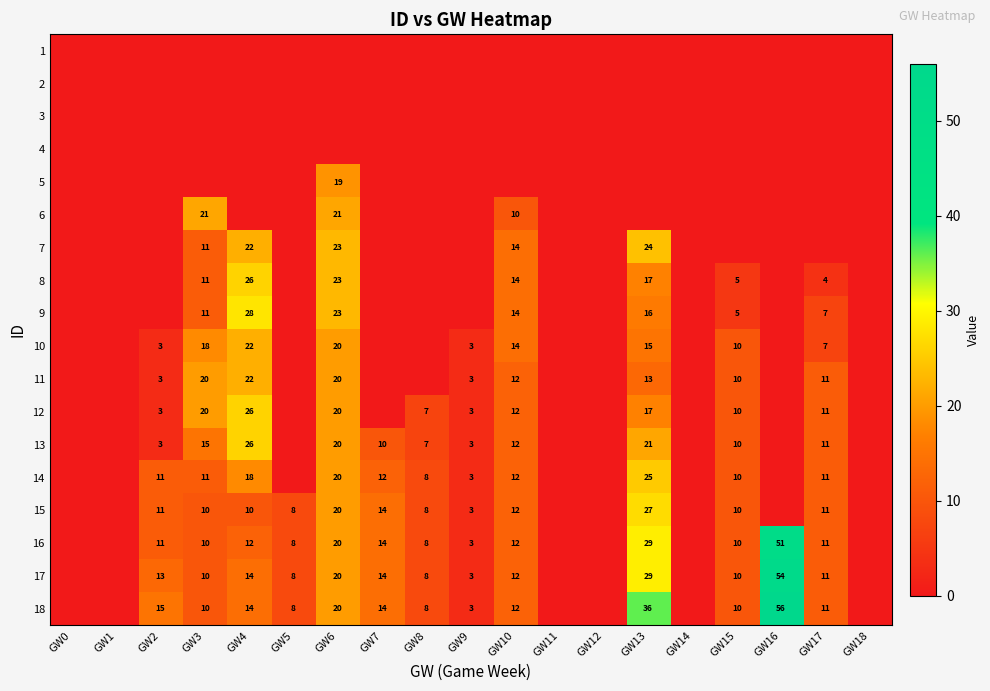

Is it true that 12 equals 3 at GW8?

False